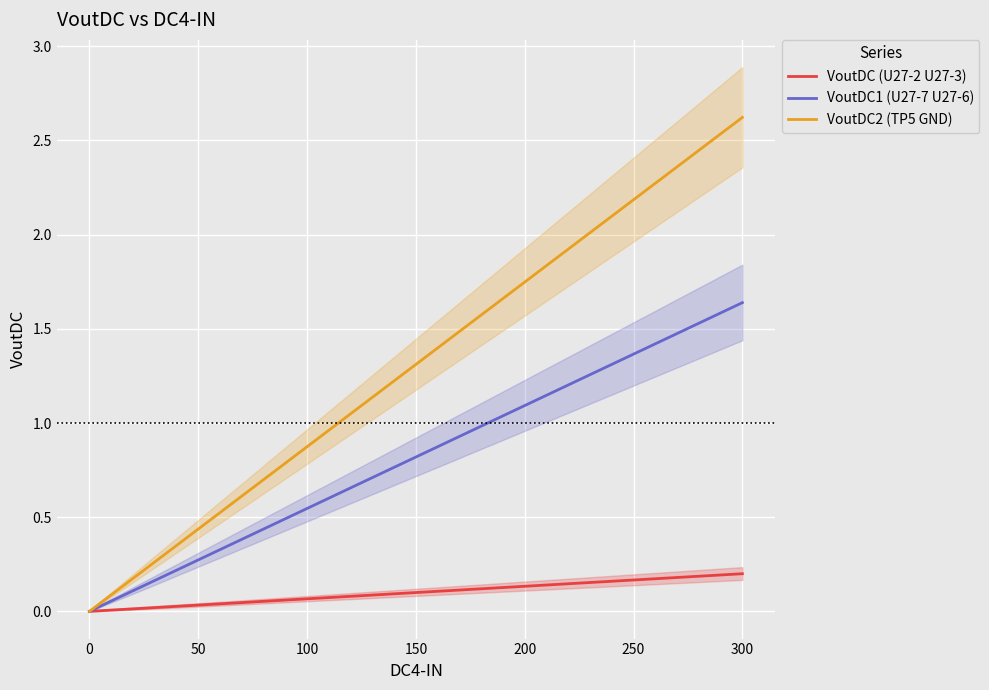

True or false: VoutDC1 (U27-7 U27-6) and VoutDC2 (TP5 GND) intersect in this chart.

False